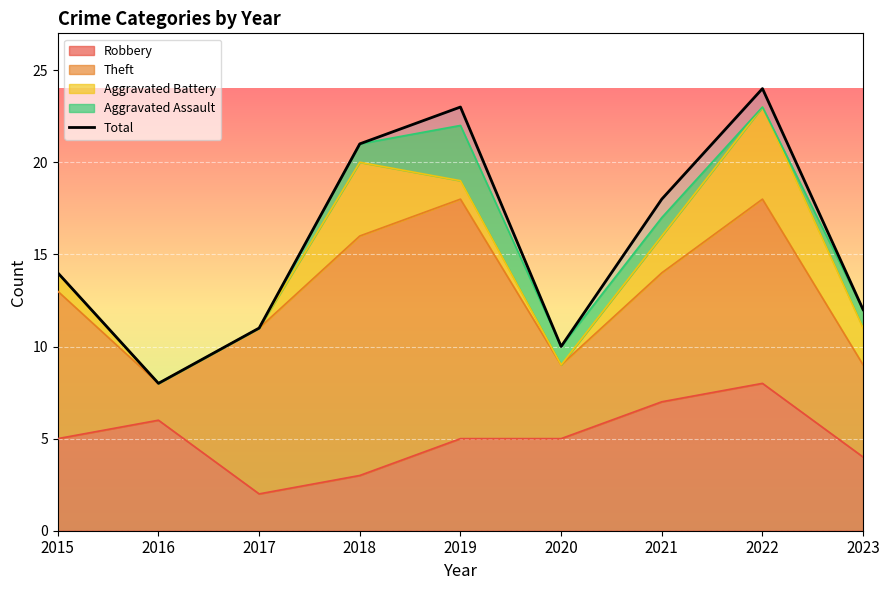

At which category does the data reach its first local valley?

2016